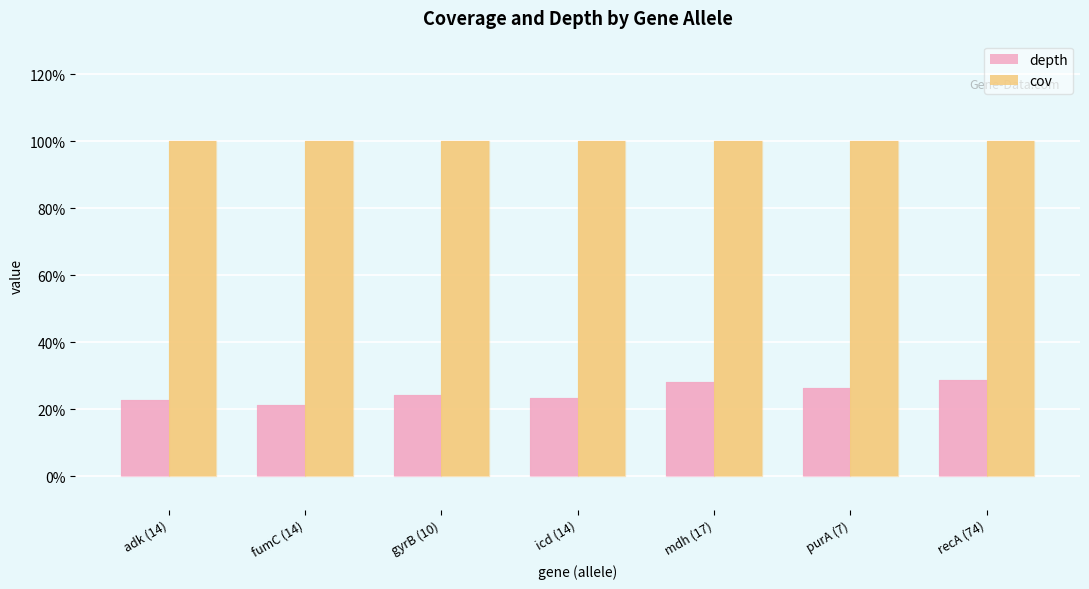

What is the highest value of the cov series?

100.0